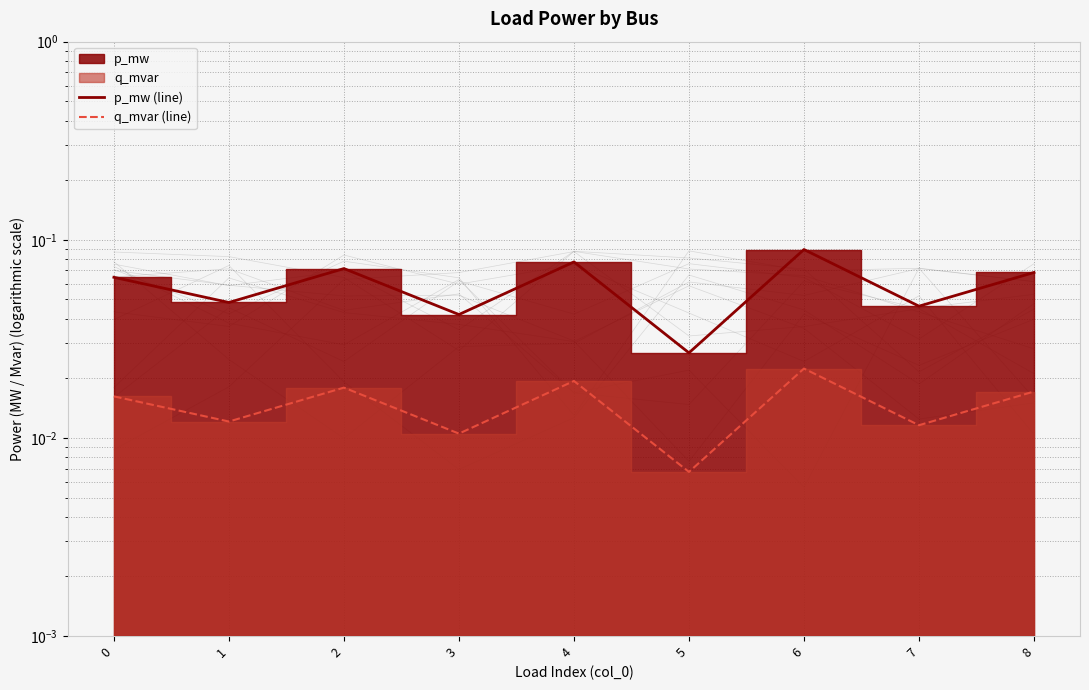

What is the value of the p_mw (line) point at the 3rd from the left?

0.1